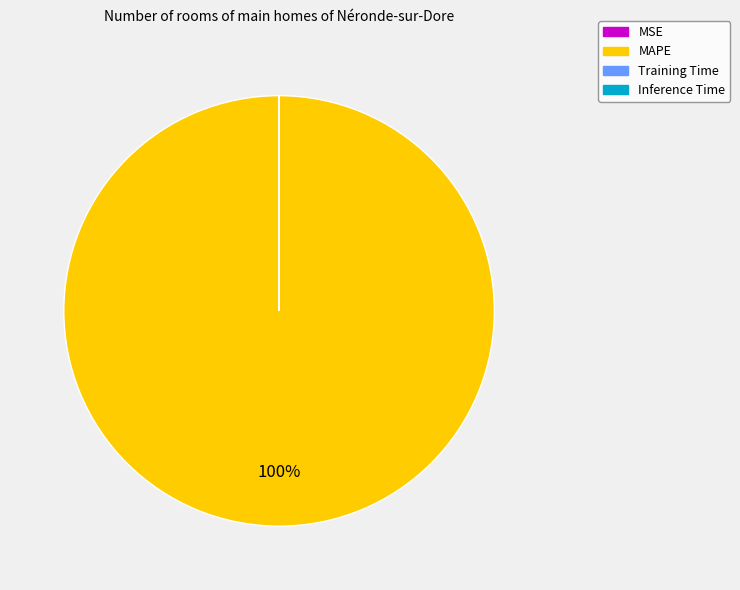

Is it true that MAPE is 100% of the pie?

True